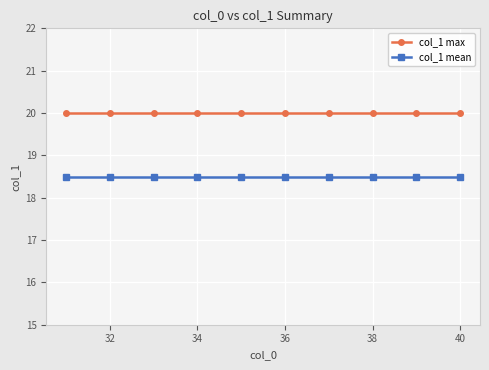

True or false: col_1 max and col_1 mean cross at least once.

False